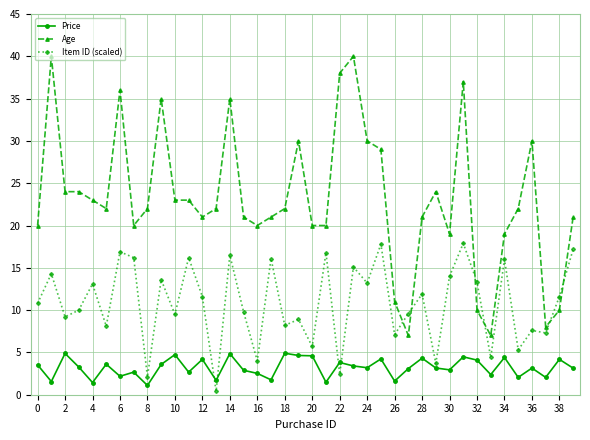

How many categories are shown in the chart?

40